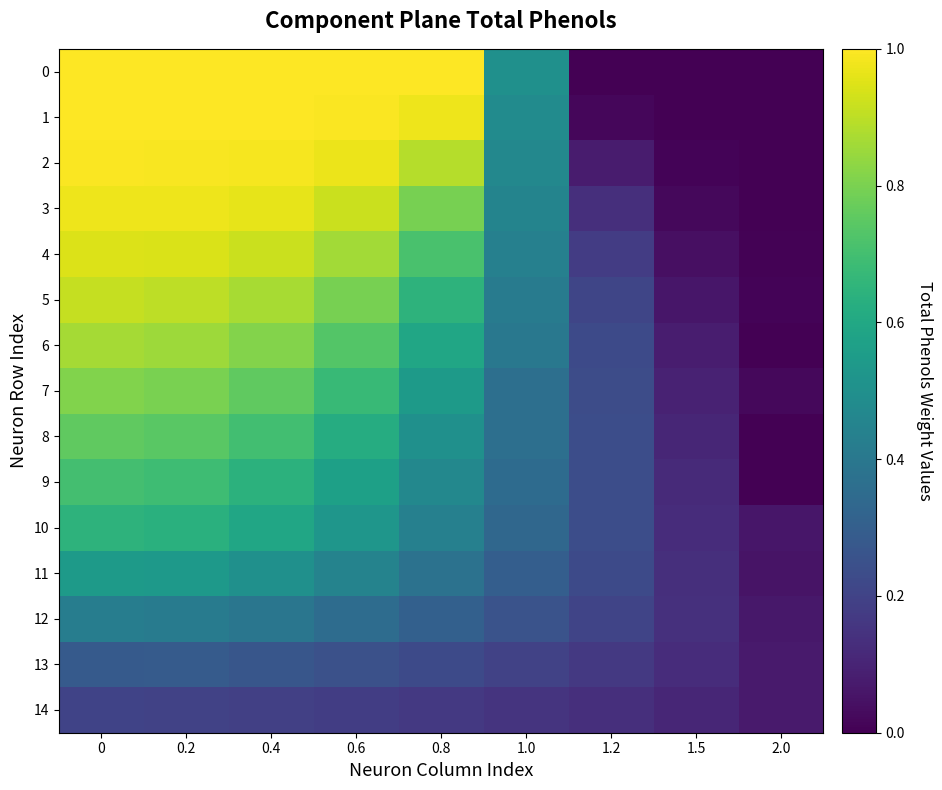

What is the sum of the 0 values at 0.4 and 1.5?

1.0